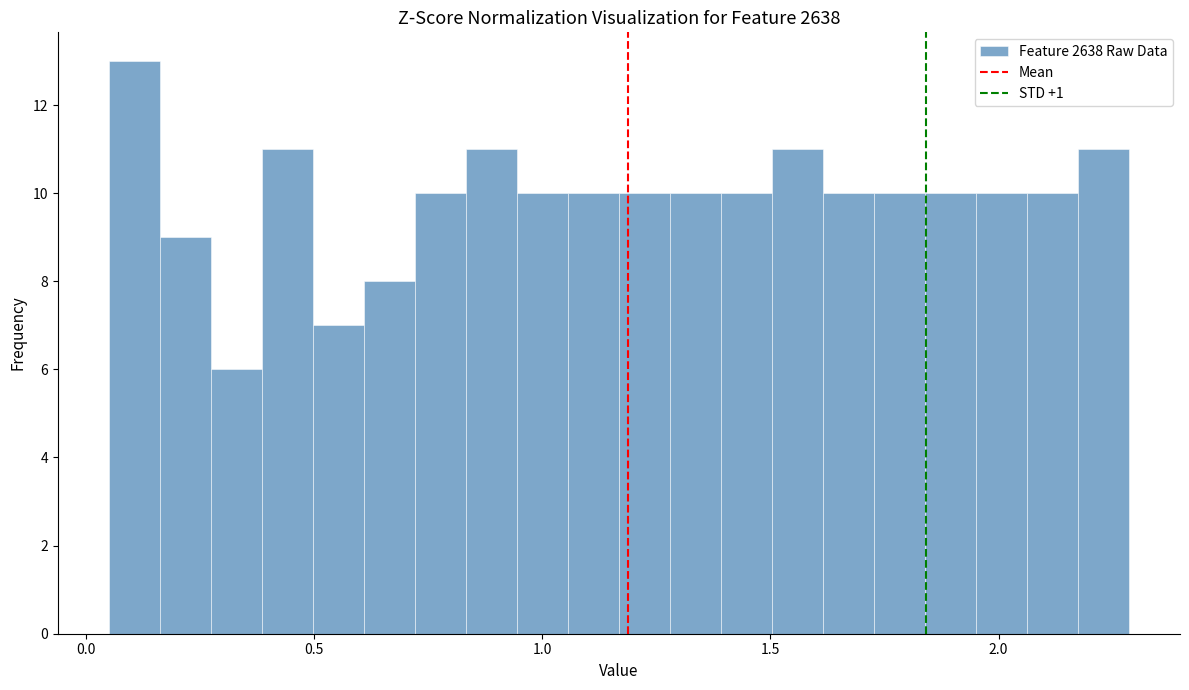

Around what value on the x-axis is the tallest bar? Give the approximate position of its centre, as read against the axis.

0.10